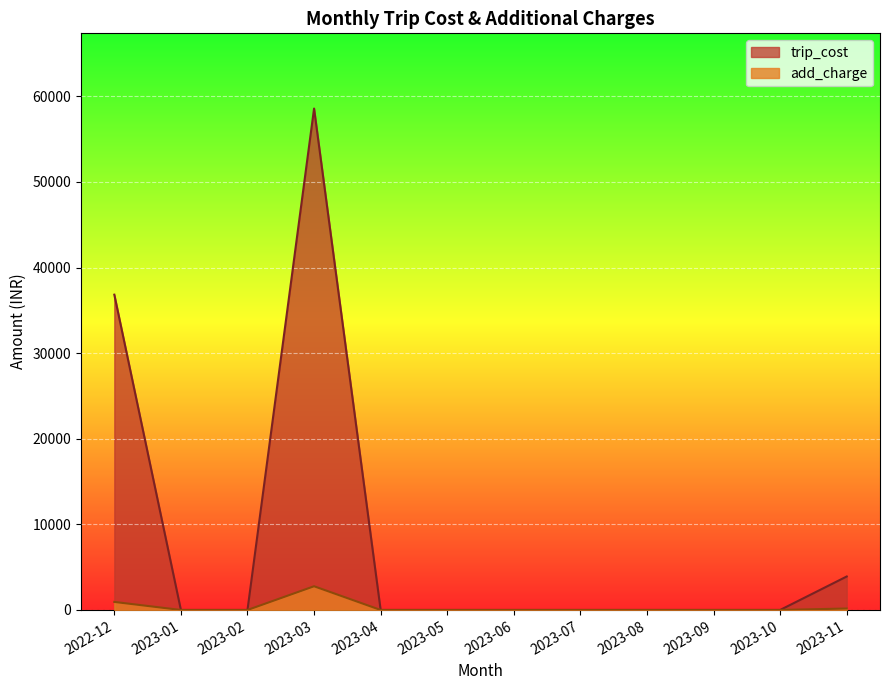

True or false: trip_cost has a value of 1140 at 2023-09.

False